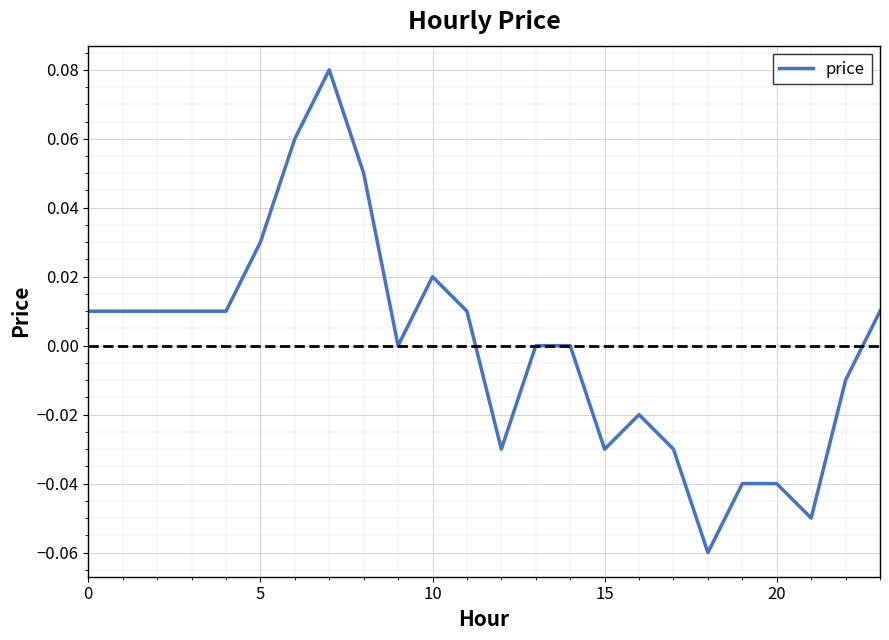

At which category does the chart reach its minimum across all series?

18